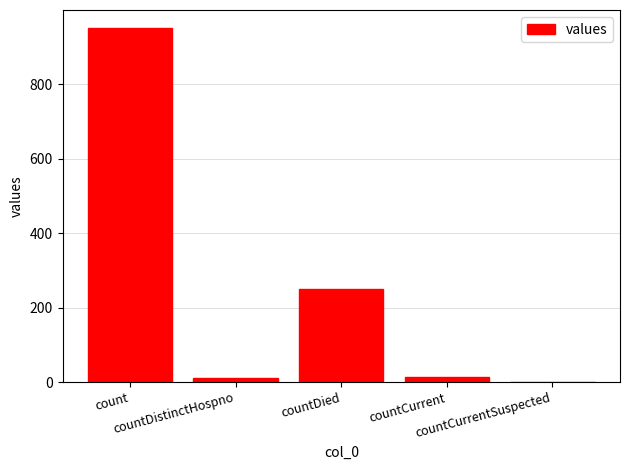

What is the sum of the values at countCurrent and count?

965